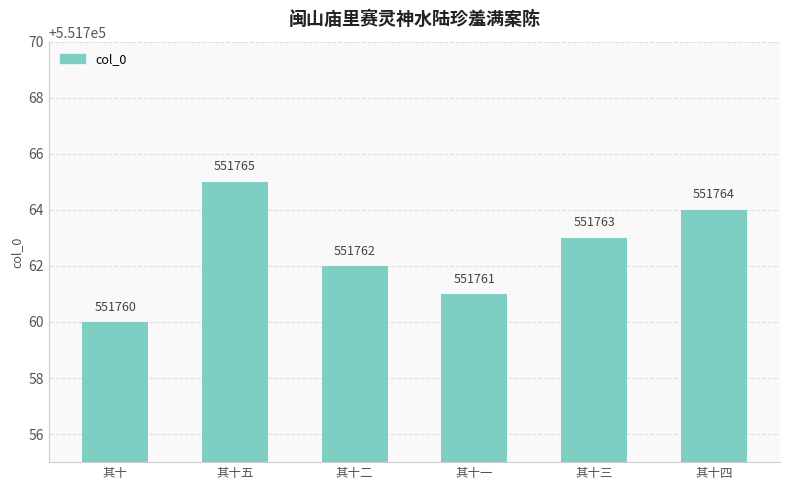

How many values are below 551763?

3